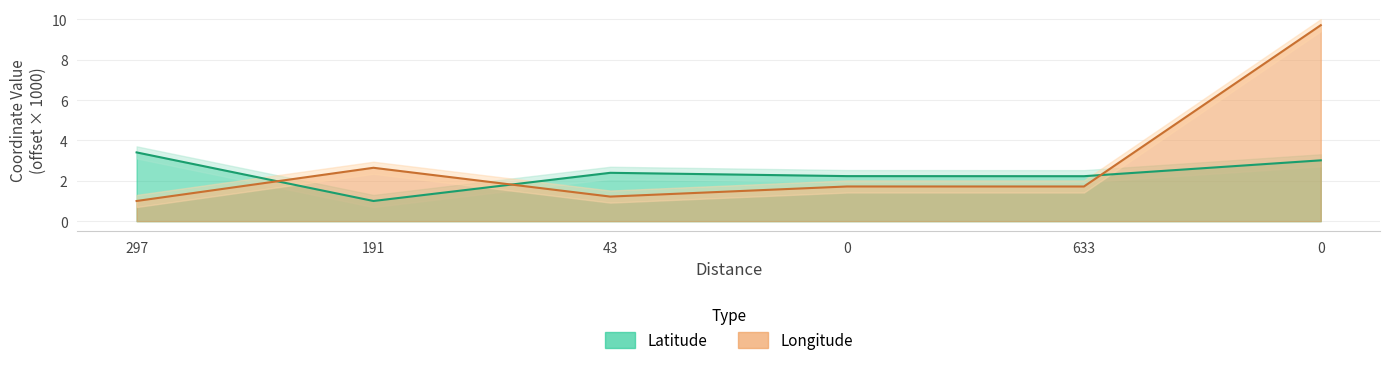

Rank the series by their maximum value, from highest to lowest.

Longitude, Latitude